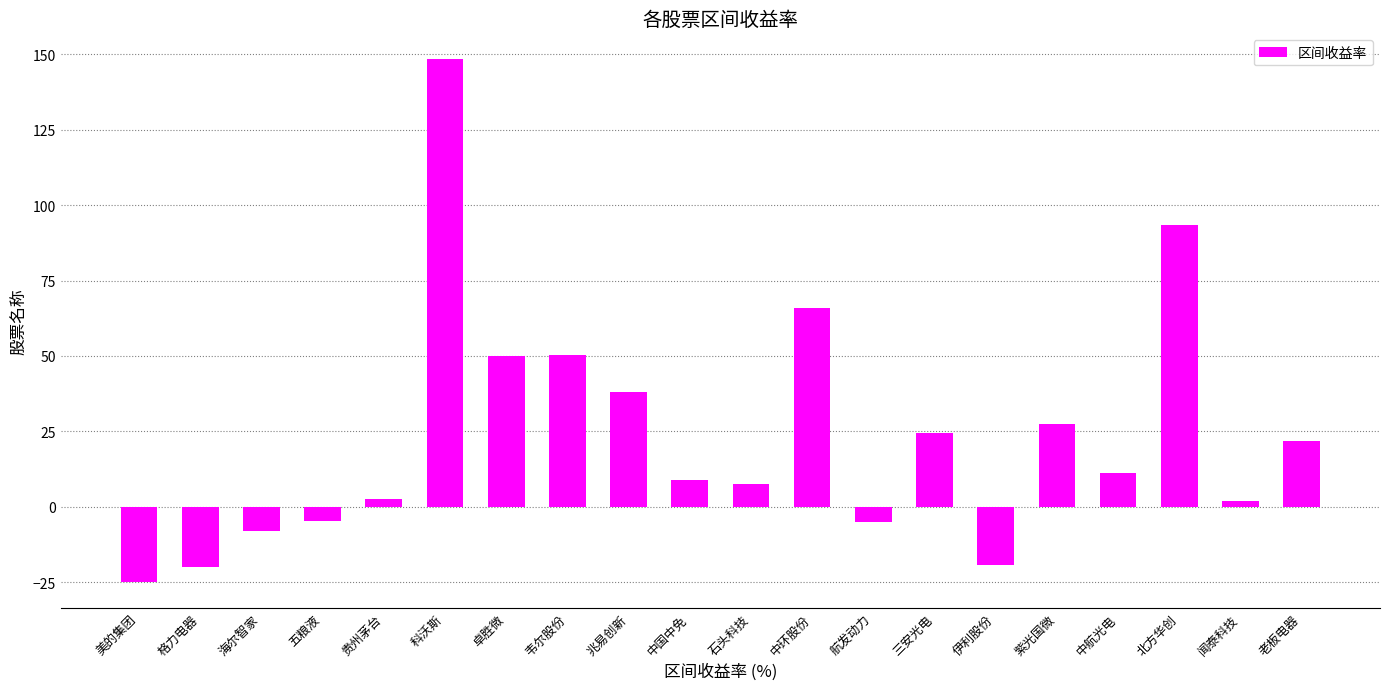

What position from the right is 北方华创?

3